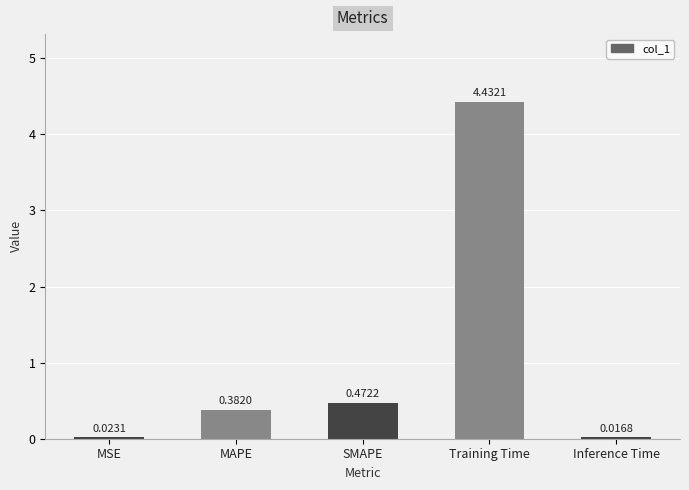

Rank the categories by value from highest to lowest.

Training Time, SMAPE, MAPE, MSE, Inference Time